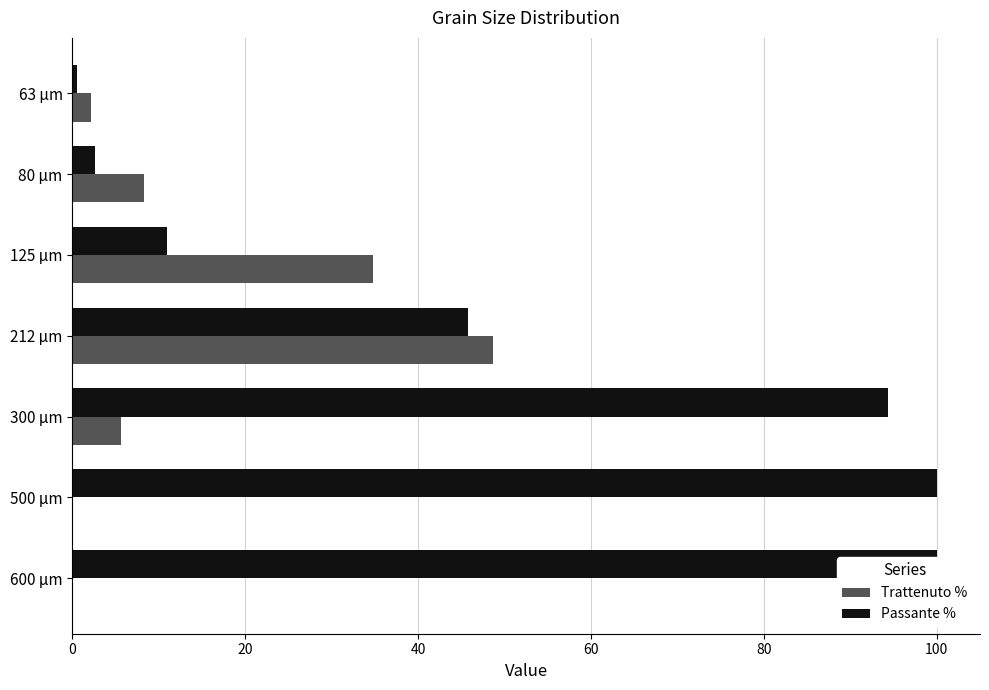

Which series has the largest range (max minus min)?

Passante %